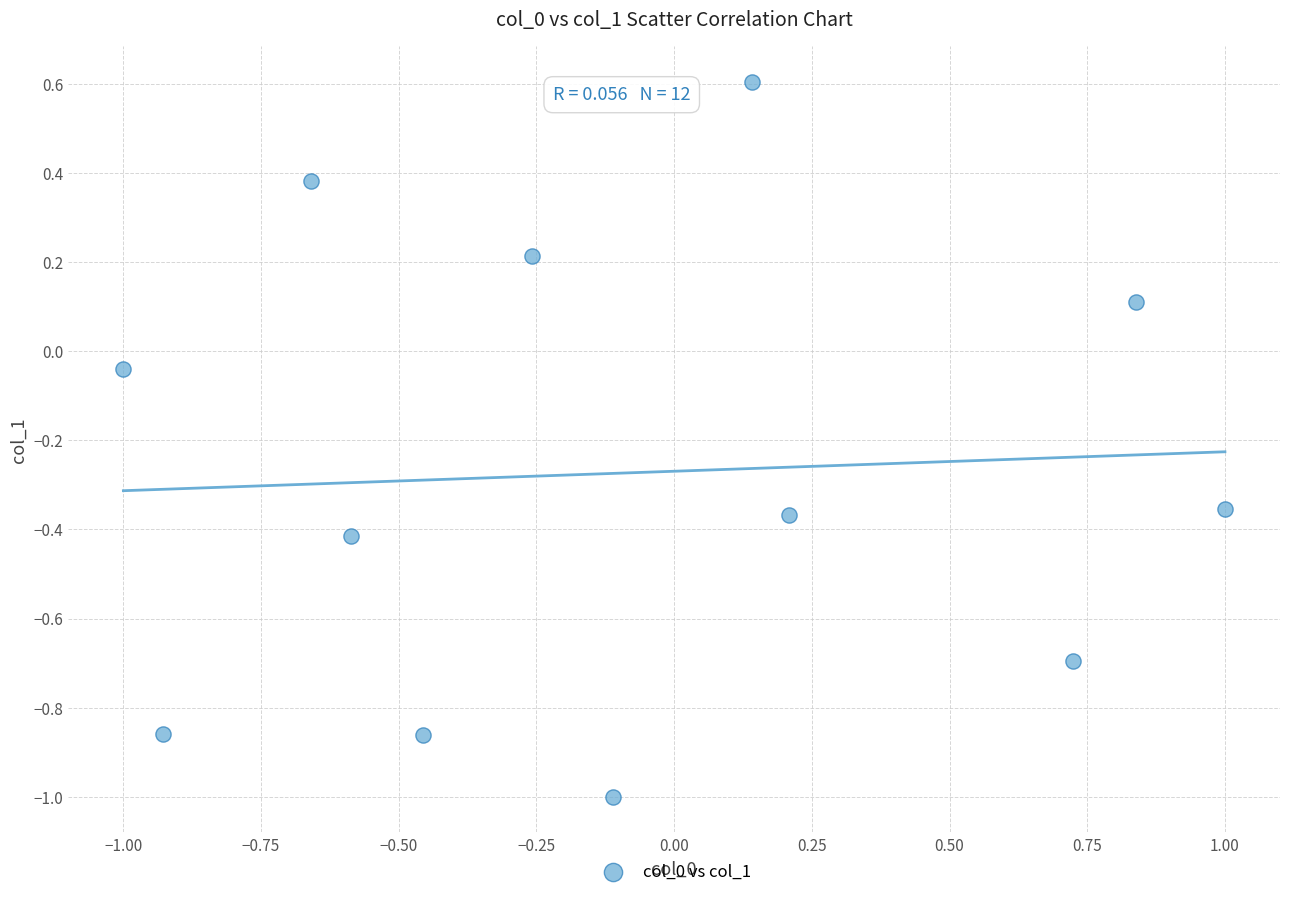

What is the average Y value?

-0.3